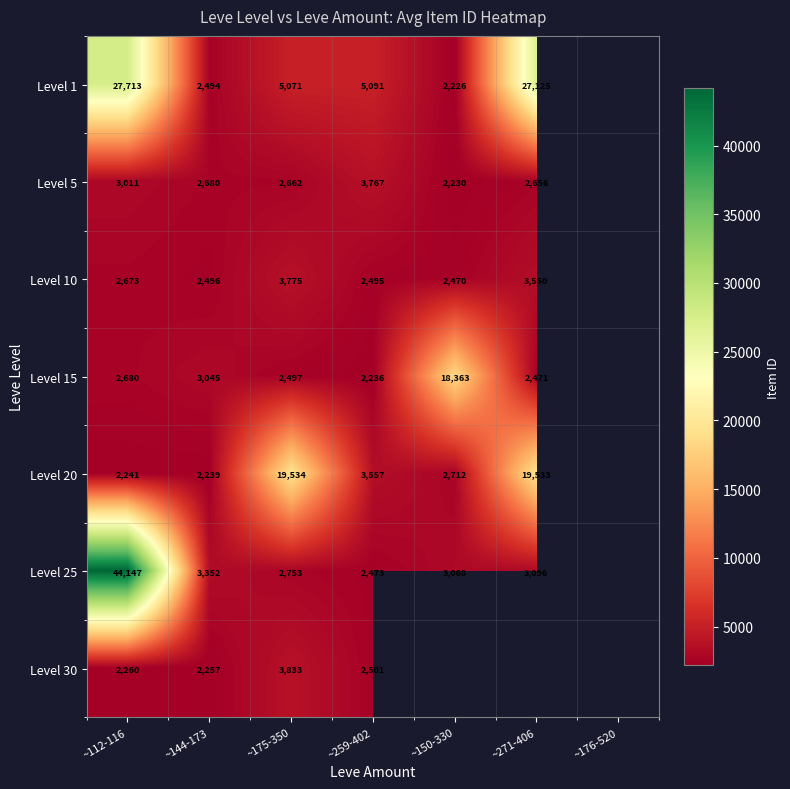

What is the difference between the highest and lowest values at ~112-116?

41906